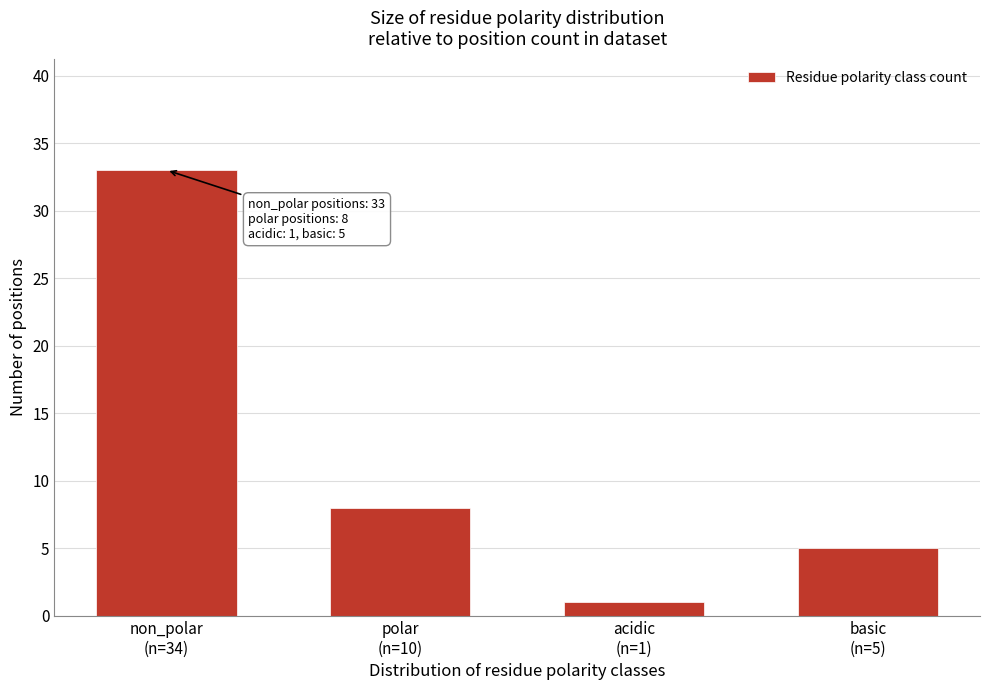

Reading left to right, extract all data points from this chart.

33	8	1	5